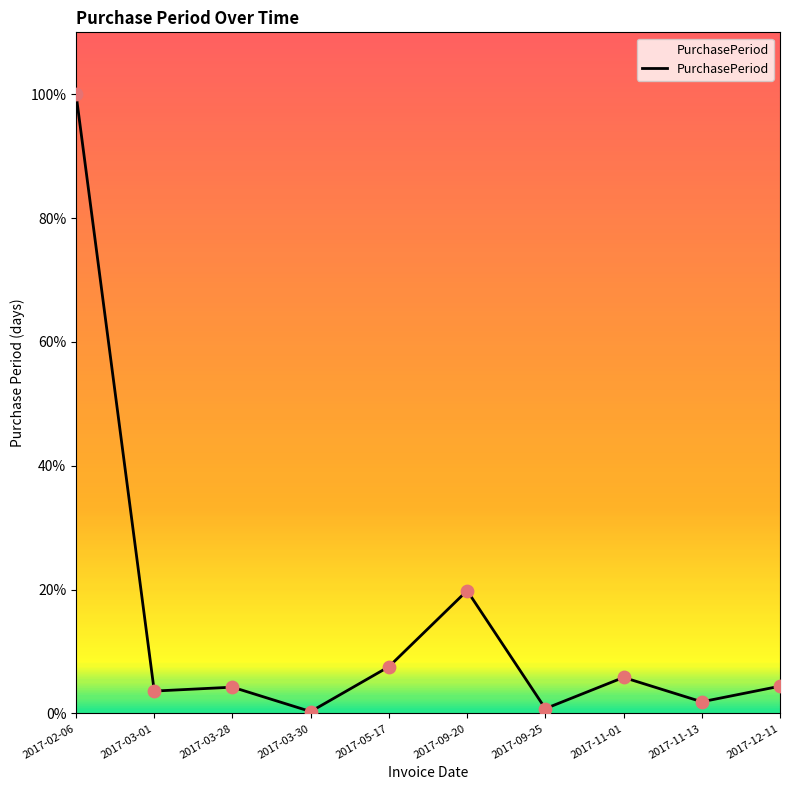

Does the chart have visible grid lines?

No